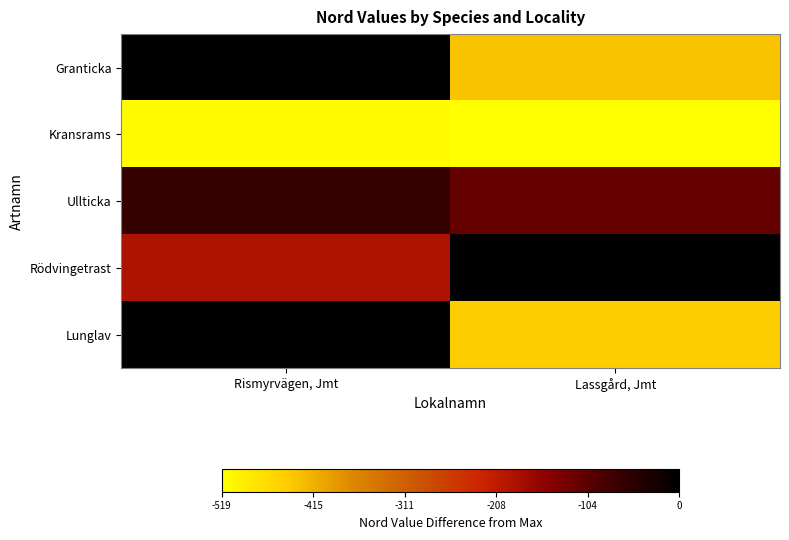

How many categories are shown in the chart?

2